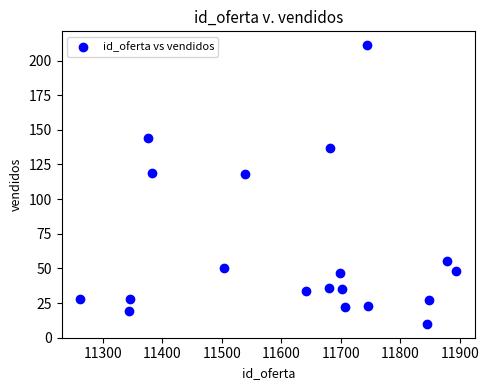

What is the range of Y values (max minus min)?

201